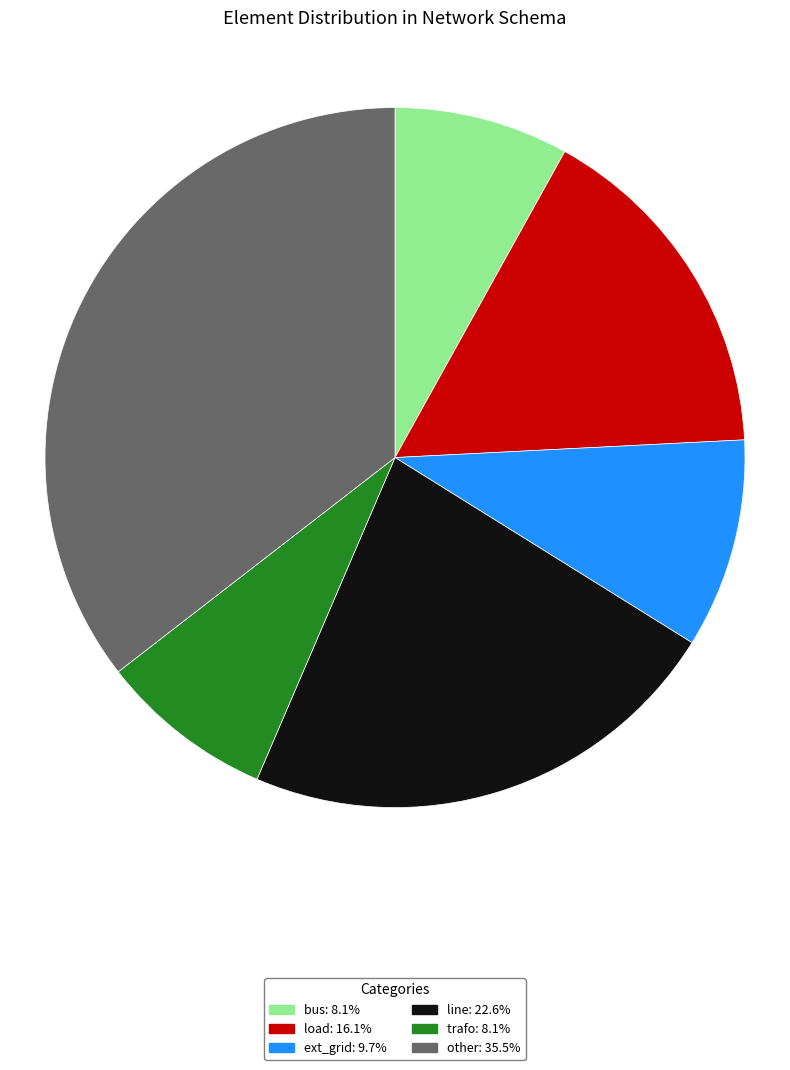

The bus slice represents 18% of the pie. True or false?

False